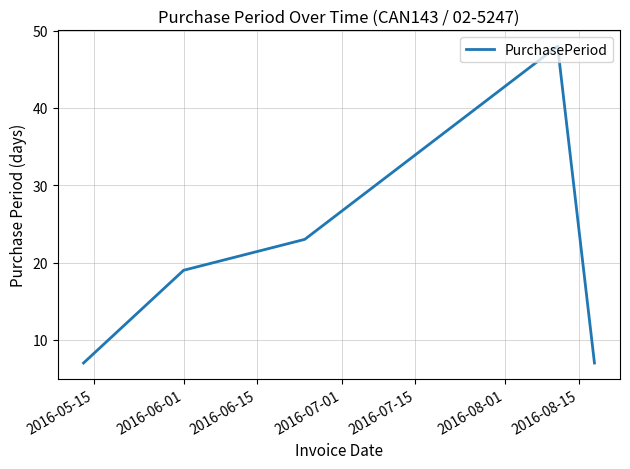

What is the greatest value displayed?

48